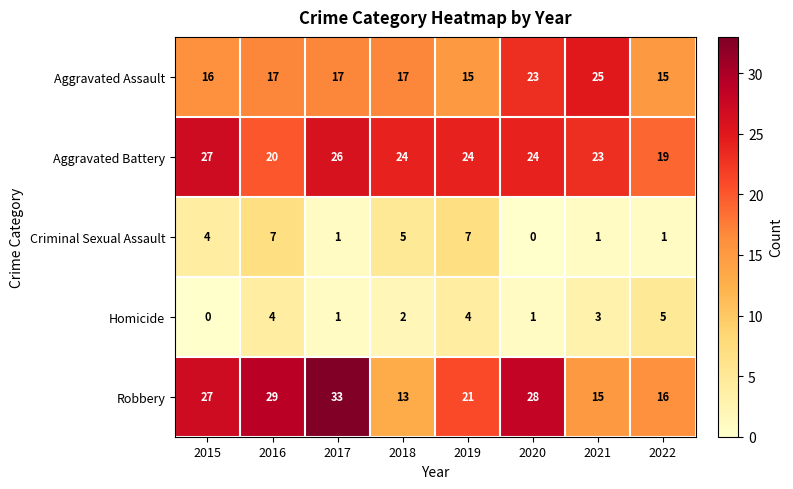

What is the spread (max minus min) of values at 2021?

24